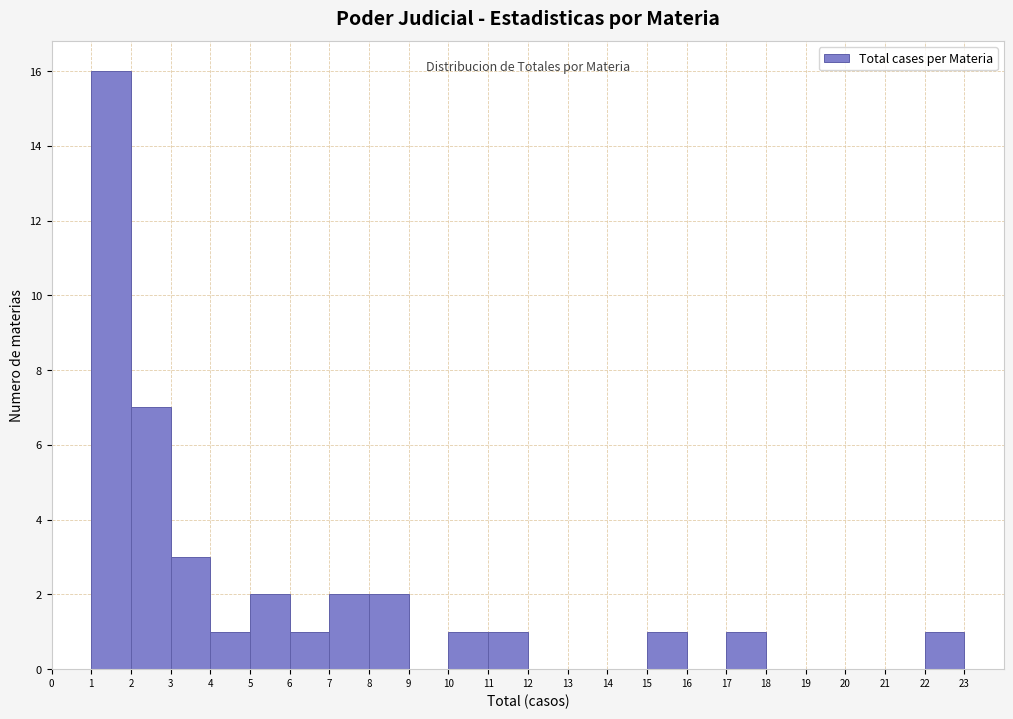

Over which range of the x-axis is the bar tallest?

1 to 2